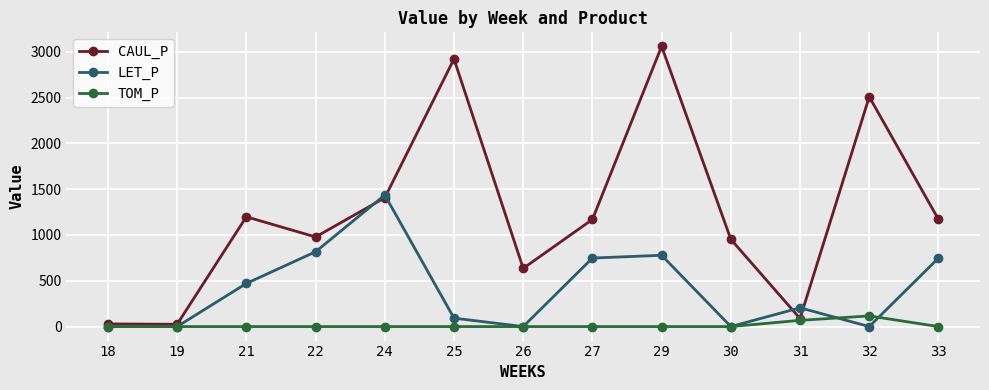

Which series changed the most between 24 and 31?

CAUL_P